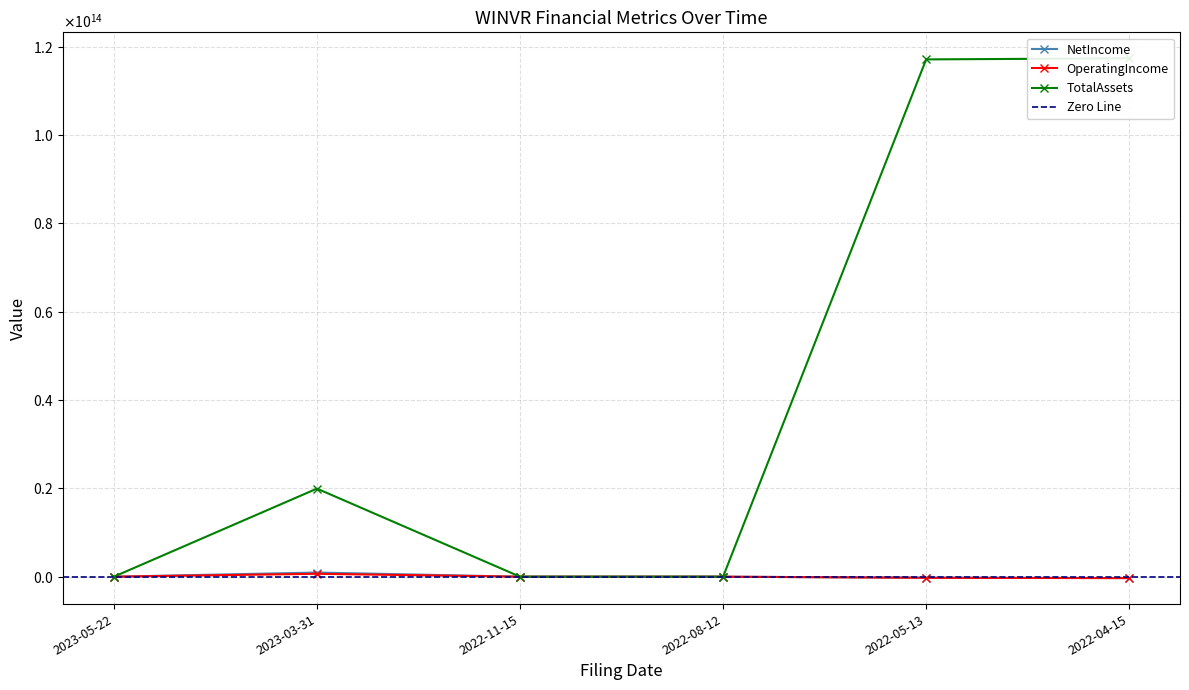

What is the label of the 1st point from the left?

2023-05-22